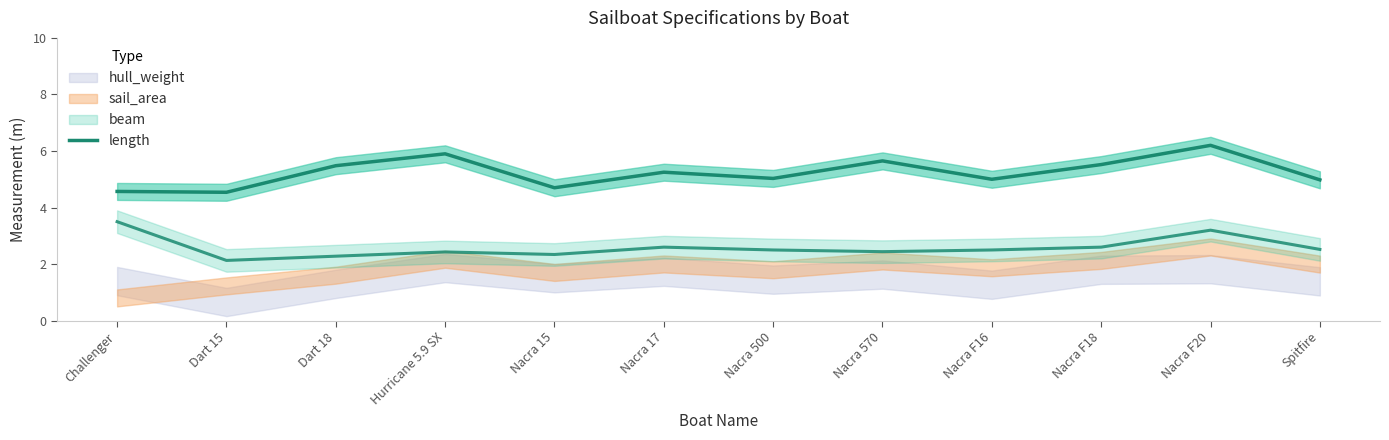

How many interior local valleys (lower than both neighbors) does the data have?

4